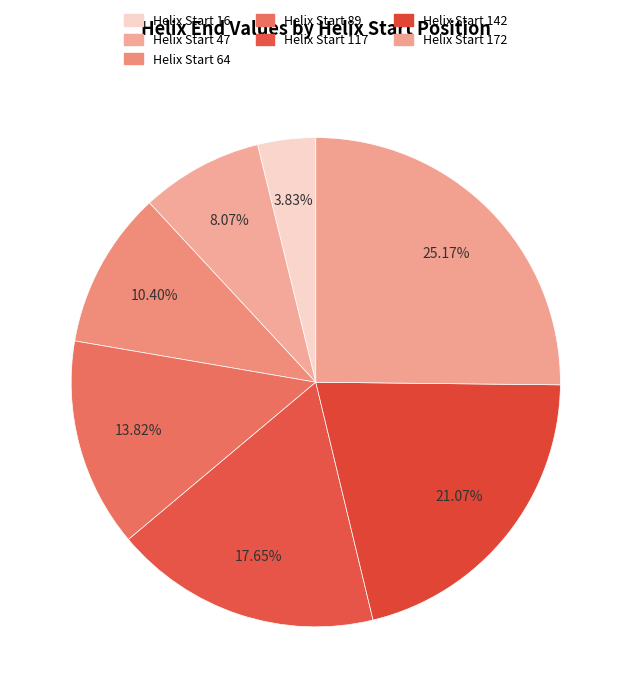

How many segments does this pie chart have?

7